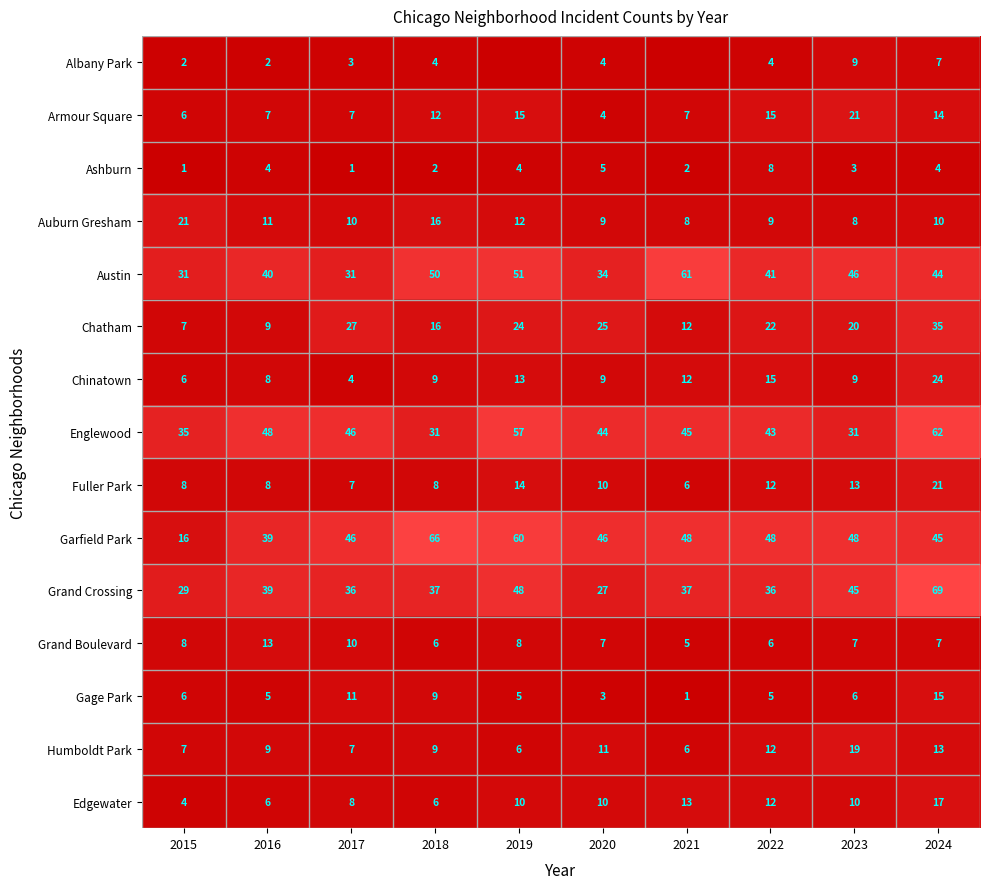

Is the value of Albany Park at 2015 greater than the value of Gage Park at 2018?

No